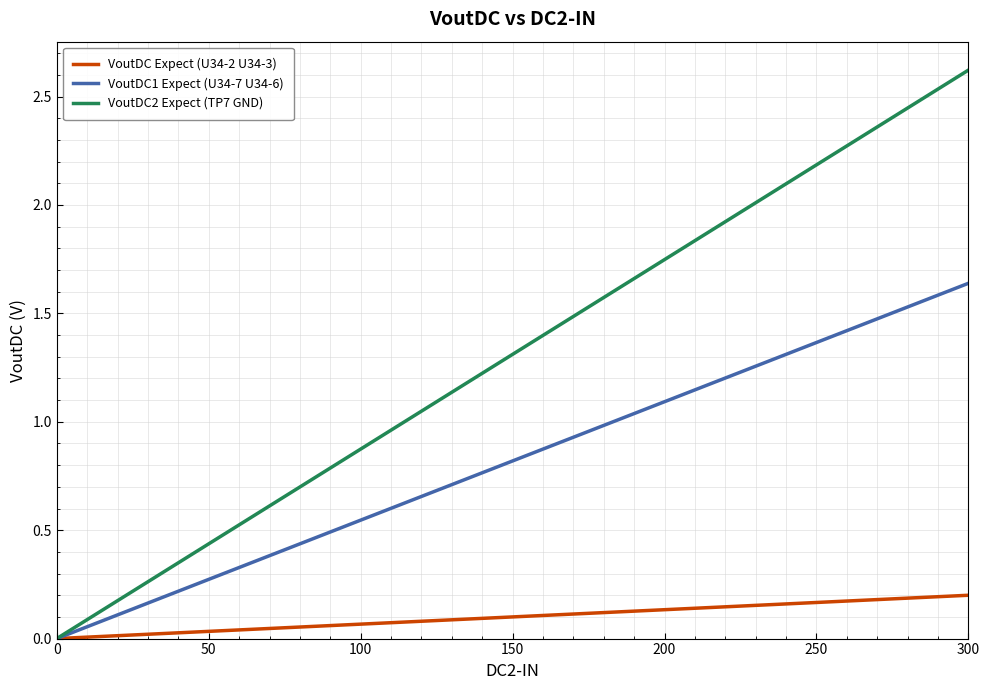

What are all the series names shown in the legend?

VoutDC Expect (U34-2 U34-3), VoutDC1 Expect (U34-7 U34-6), VoutDC2 Expect (TP7 GND)